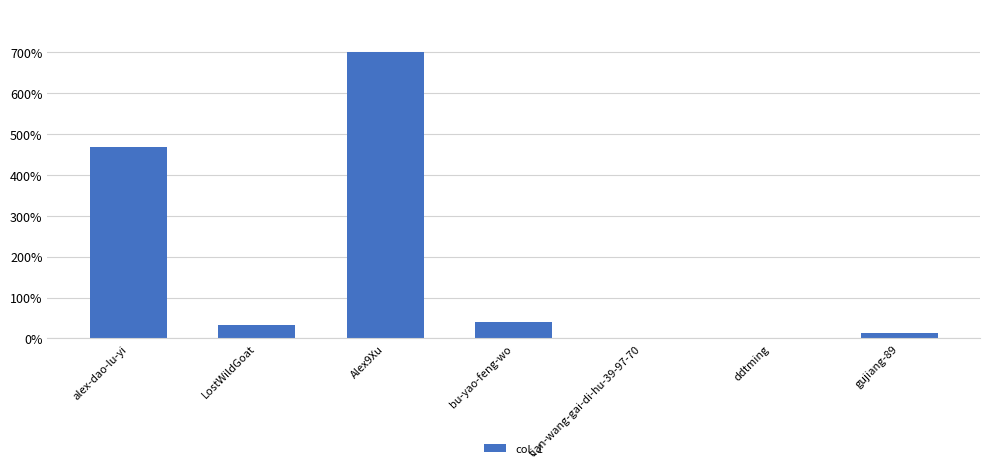

List the labels in order of value, largest first.

Alex9Xu, alex-dao-lu-yi, bu-yao-feng-wo, LostWildGoat, gujiang-89, ddtming, tian-wang-gai-di-hu-39-97-70